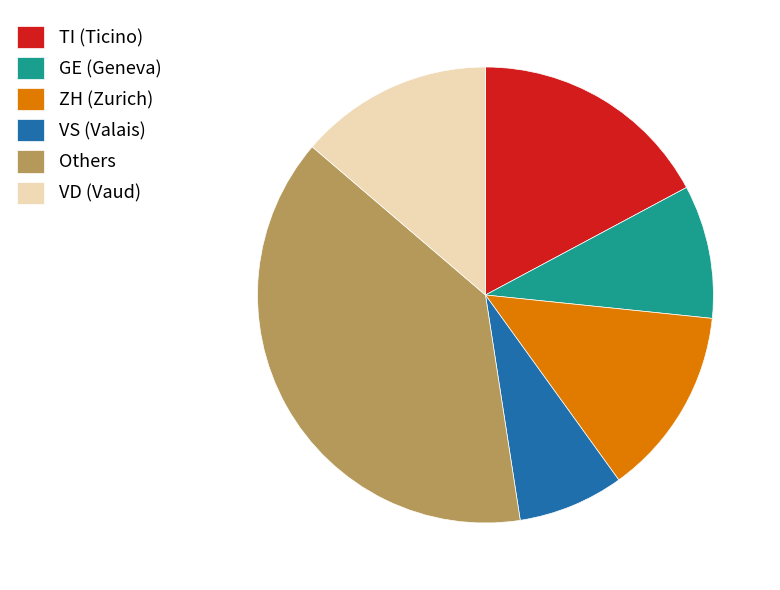

The VS (Valais) slice represents 8% of the pie. True or false?

True